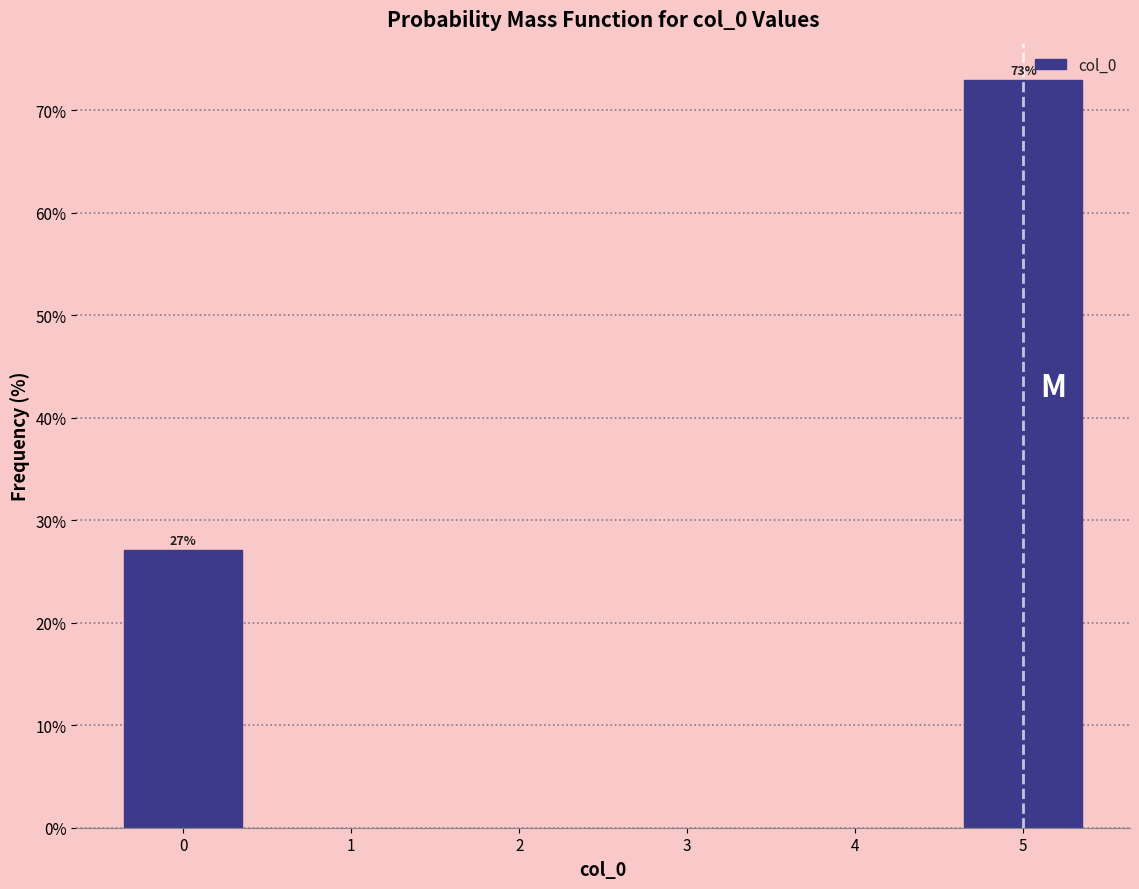

Between 5 and 0, which is larger?

5